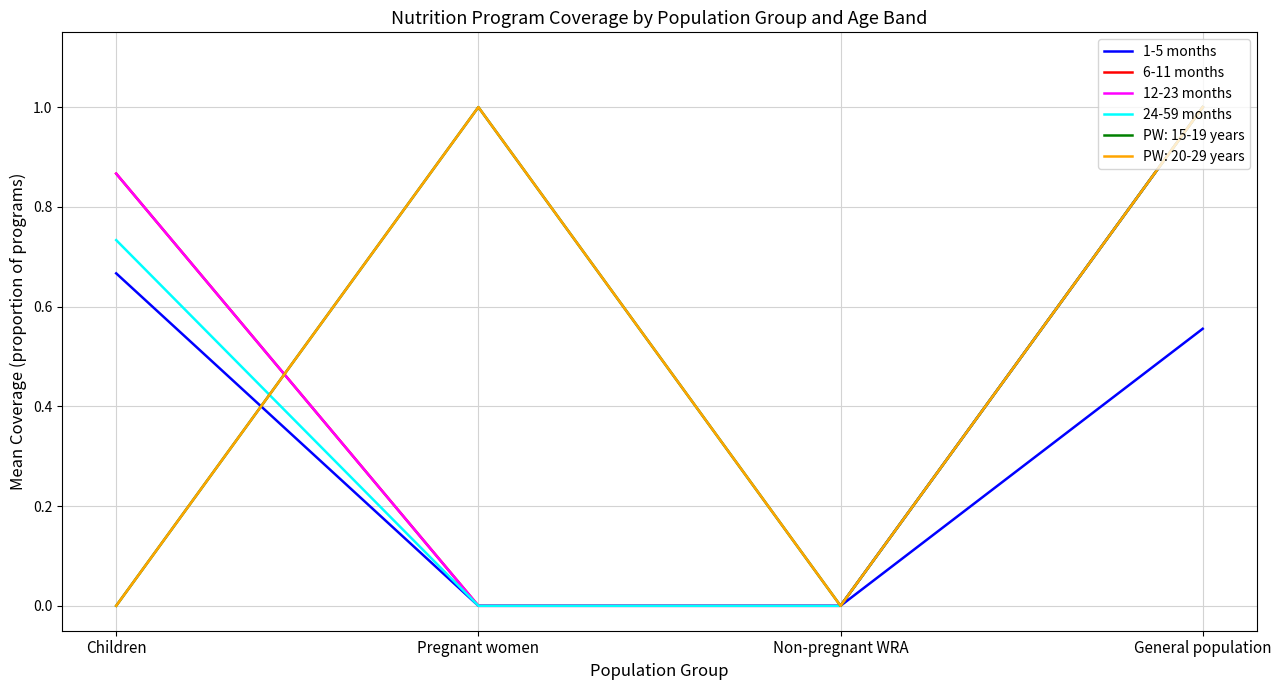

Which series changed the most between Pregnant women and General population?

6-11 months